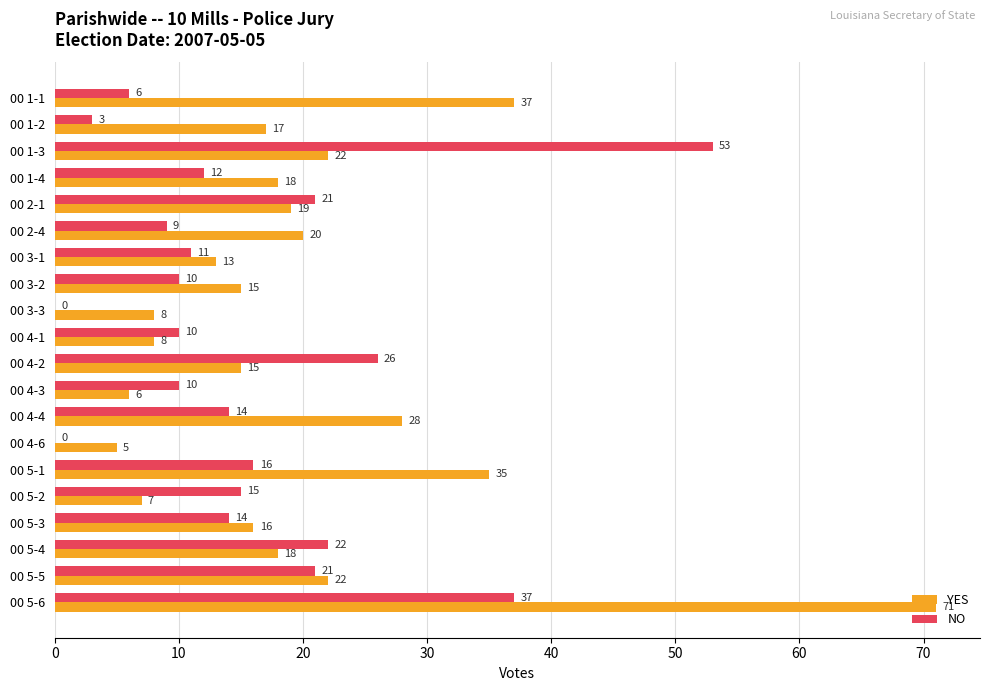

What is the approximate value of NO at 00 4-3, to the nearest 10?

10